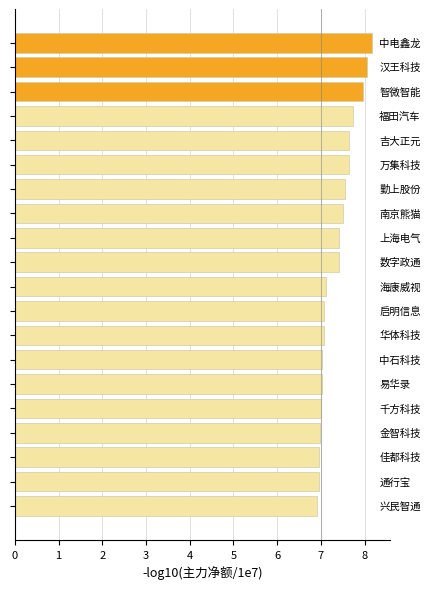

What is the minimum value shown in the chart?

6.9